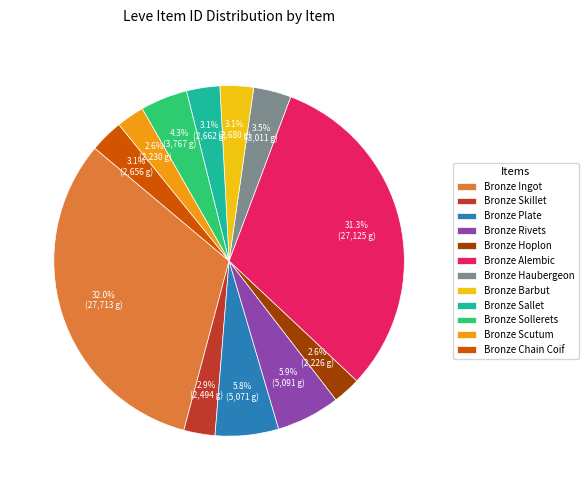

What percentage is the Bronze Scutum slice, to the nearest percent?

3%